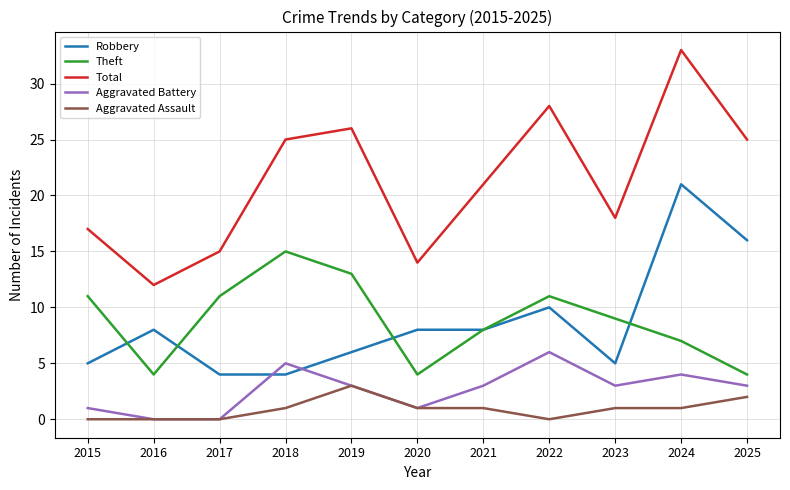

At which category is the sum across all series the highest?

2024